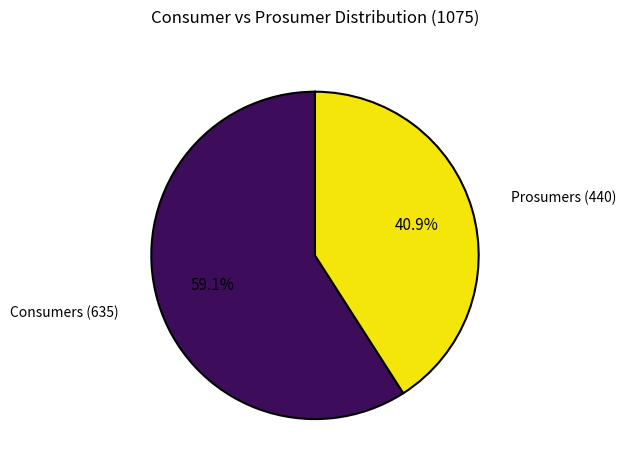

Which slice represents more than half of the pie?

Consumers